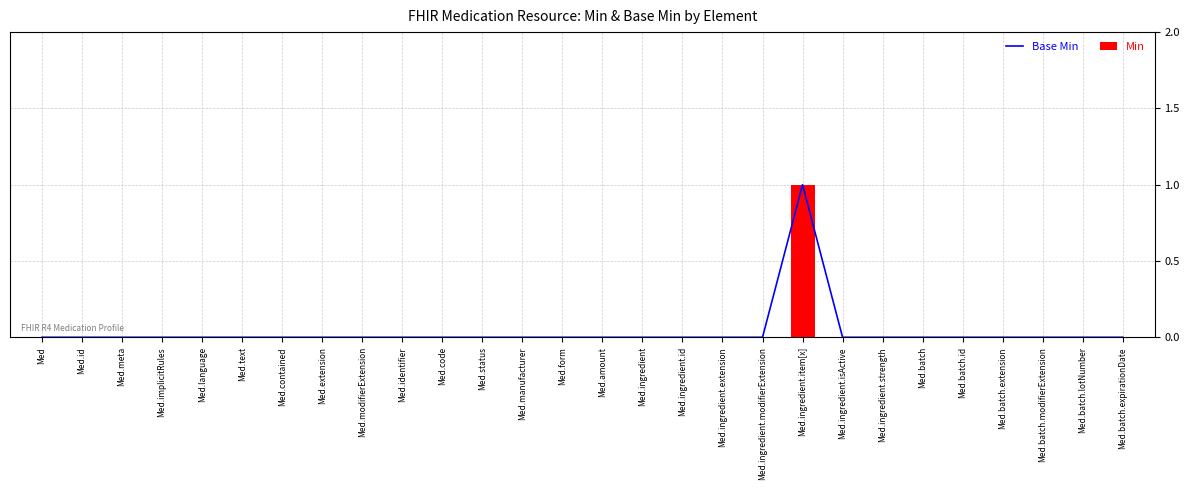

Between Med and Med.batch.modifierExtension, which series saw the biggest shift?

Base Min